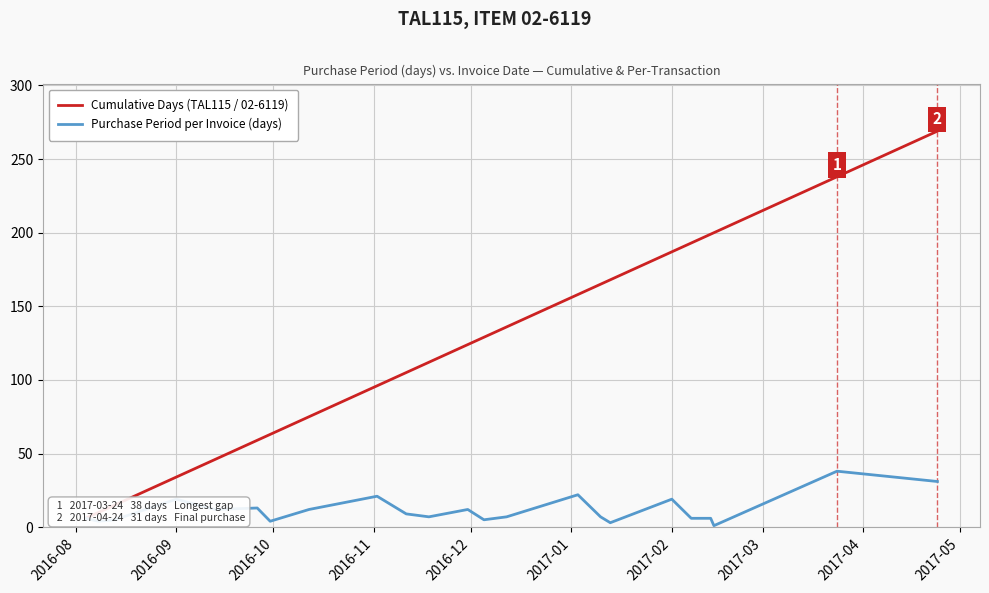

How many values in the Purchase Period (days) series are below 7?

9